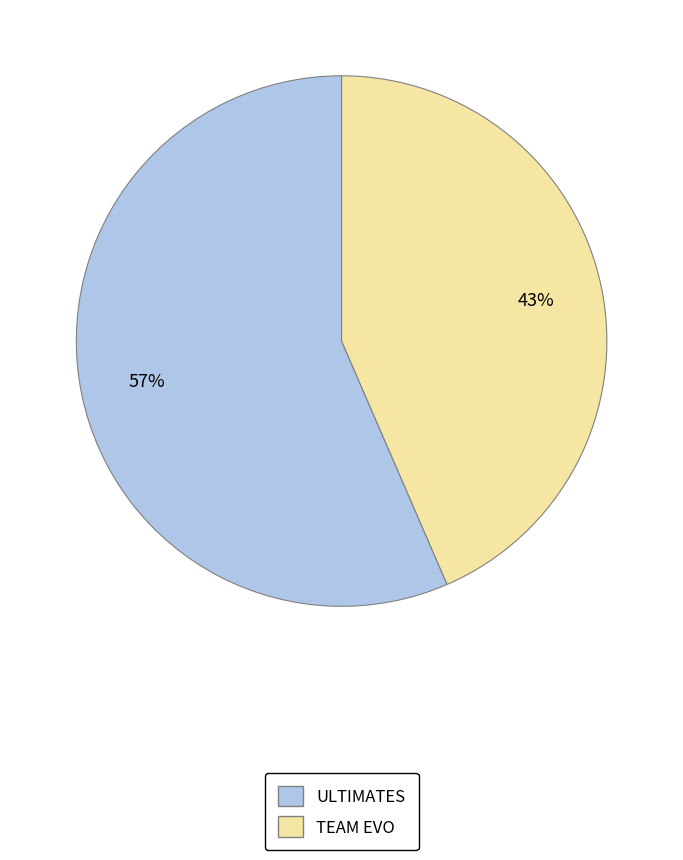

Is the sum of TEAM EVO and ULTIMATES greater than half?

Yes